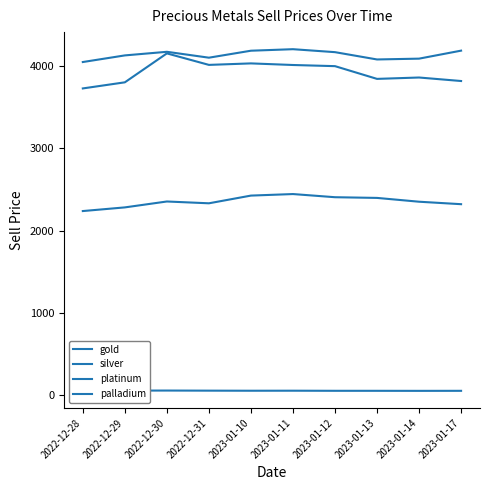

Reading left to right, transcribe all the data shown in this chart.

gold: 2022-12-28=4048.8	2022-12-29=4129.3	2022-12-30=4173.2	2022-12-31=4101.6	2023-01-10=4186.4	2023-01-11=4204.9	2023-01-12=4168.8	2023-01-13=4080.0	2023-01-14=4090.0	2023-01-17=4187.2
silver: 2022-12-28=53.4	2022-12-29=54.4	2022-12-30=55.2	2022-12-31=54.0	2023-01-10=53.0	2023-01-11=53.4	2023-01-12=52.2	2023-01-13=52.0	2023-01-14=51.5	2023-01-17=52.0
platinum: 2022-12-28=2237.2	2022-12-29=2281.7	2022-12-30=2353.5	2022-12-31=2331.5	2023-01-10=2425.2	2023-01-11=2443.9	2023-01-12=2405.4	2023-01-13=2397.0	2023-01-14=2350.7	2023-01-17=2320.7
palladium: 2022-12-28=3727.9	2022-12-29=3802.1	2022-12-30=4153.9	2022-12-31=4014.0	2023-01-10=4032.2	2023-01-11=4012.7	2023-01-12=3998.7	2023-01-13=3843.9	2023-01-14=3860.7	2023-01-17=3818.1